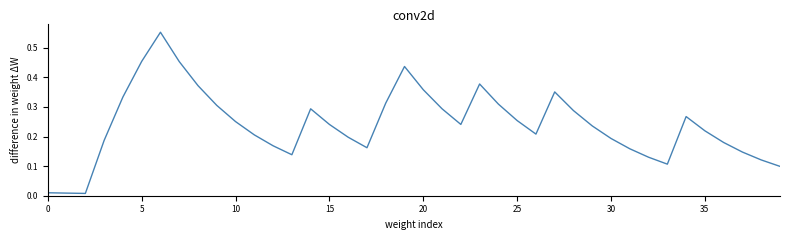

How many lines are shown in the chart?

1